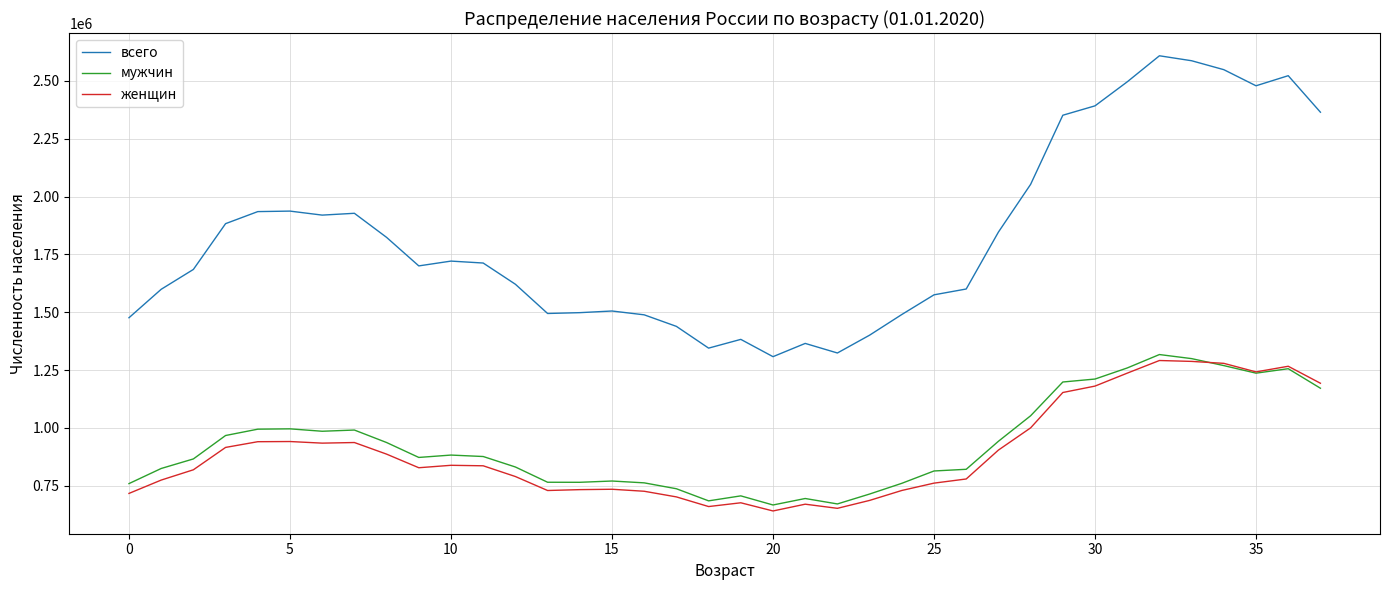

True or false: всего and женщин cross at least once.

False